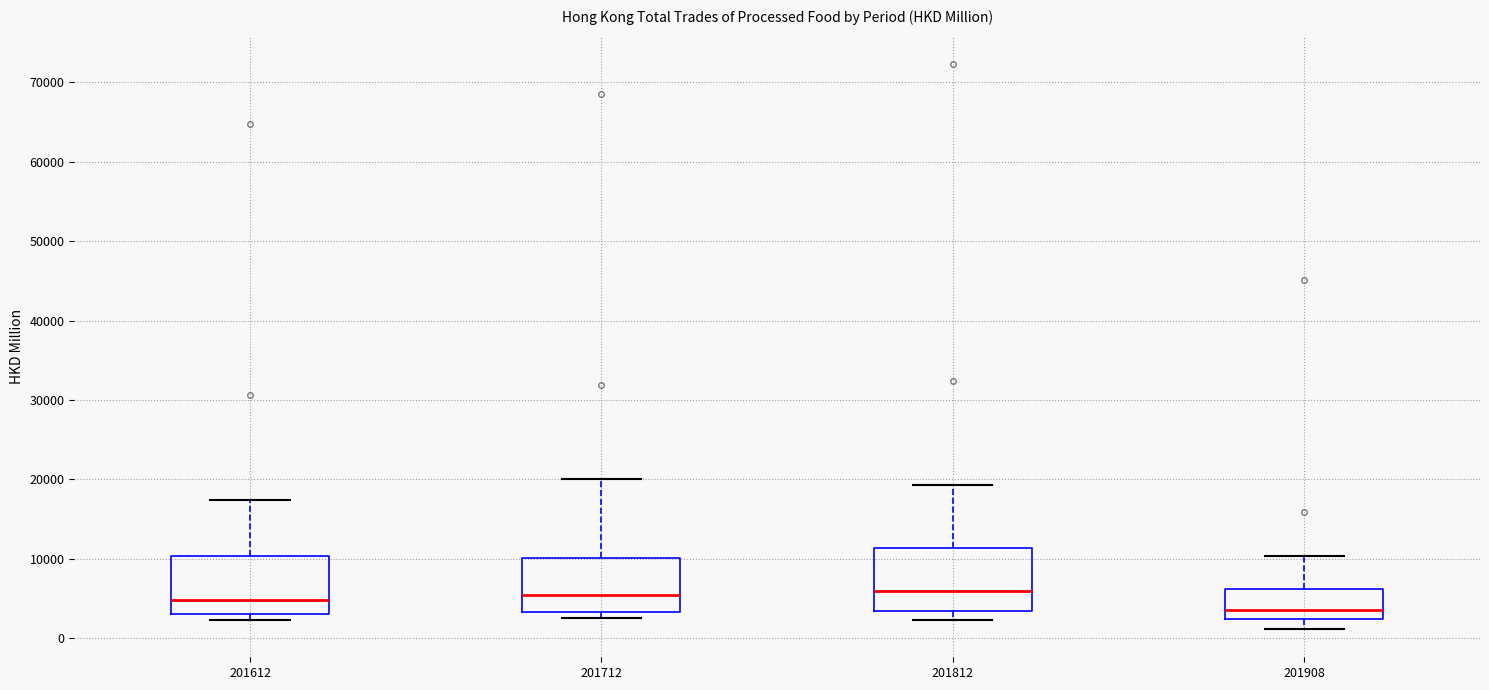

Reading left to right, transcribe this box plot: for each box, give where its median line is, the range the box spans, and where its two whiskers end, as read against the y-axis. The values are not printed on the chart, so give them approximately, as read against the axis.

201612: median 5000, box 3000 to 10000, whiskers 2000 to 17000
201712: median 5000, box 3000 to 10000, whiskers 2000 to 20000
201812: median 6000, box 3000 to 11000, whiskers 2000 to 19000
201908: median 3000, box 2000 to 6000, whiskers 1000 to 10000